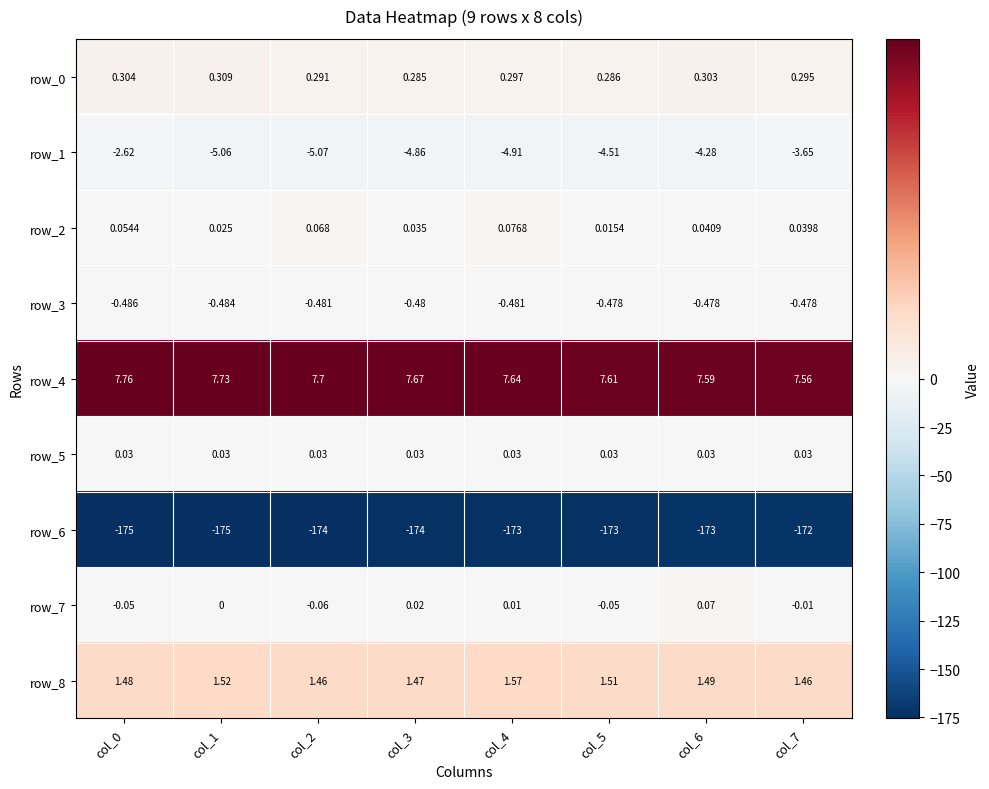

Where is row_2 nearest to the value 0?

col_5